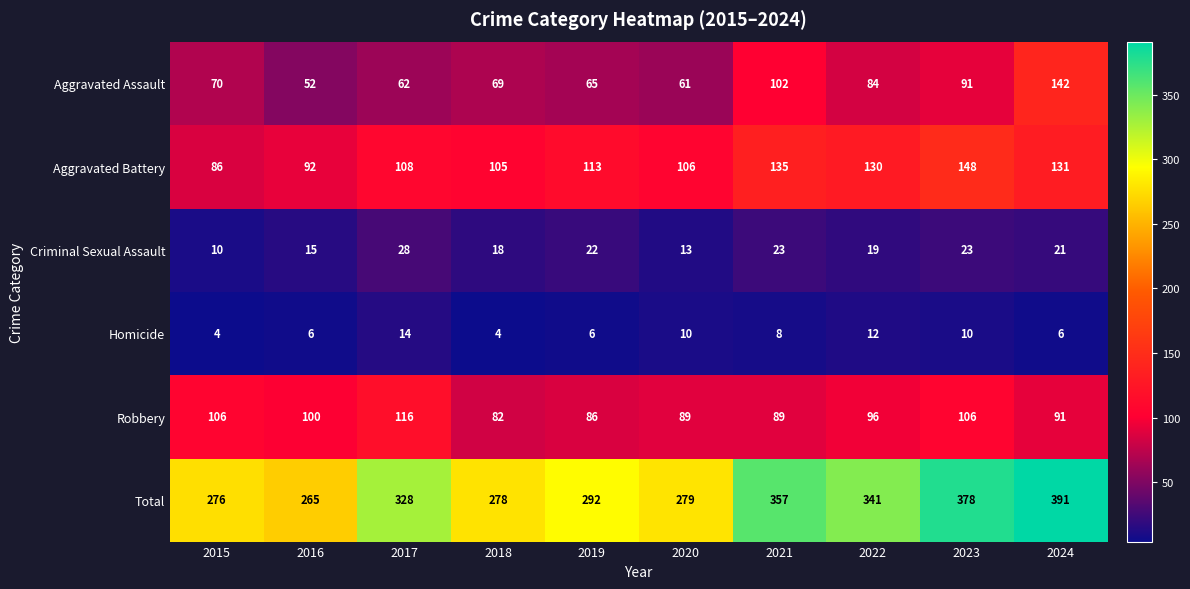

What is the sum of all Total values?

3185